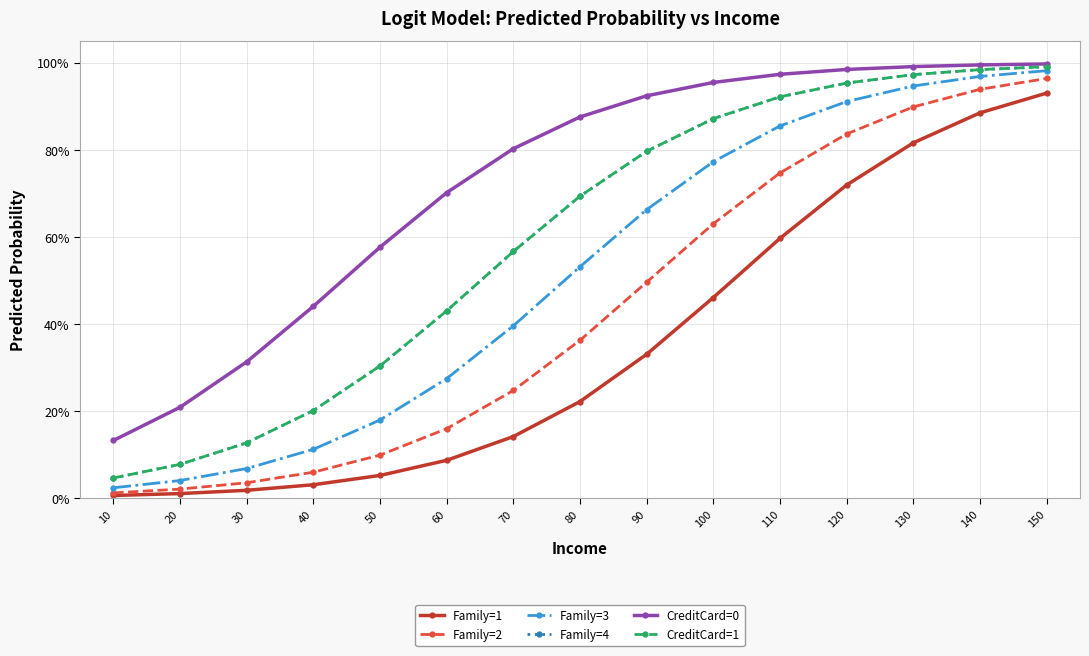

Does the chart display data point markers on the line(s)?

Yes